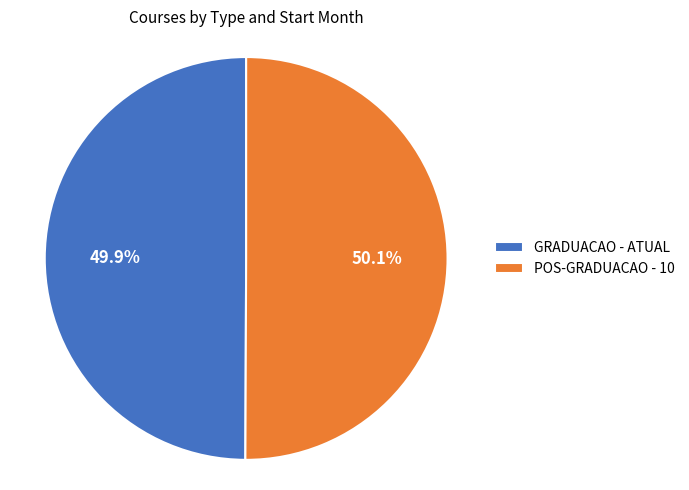

The POS-GRADUACAO - 10 slice represents 57% of the pie. True or false?

False